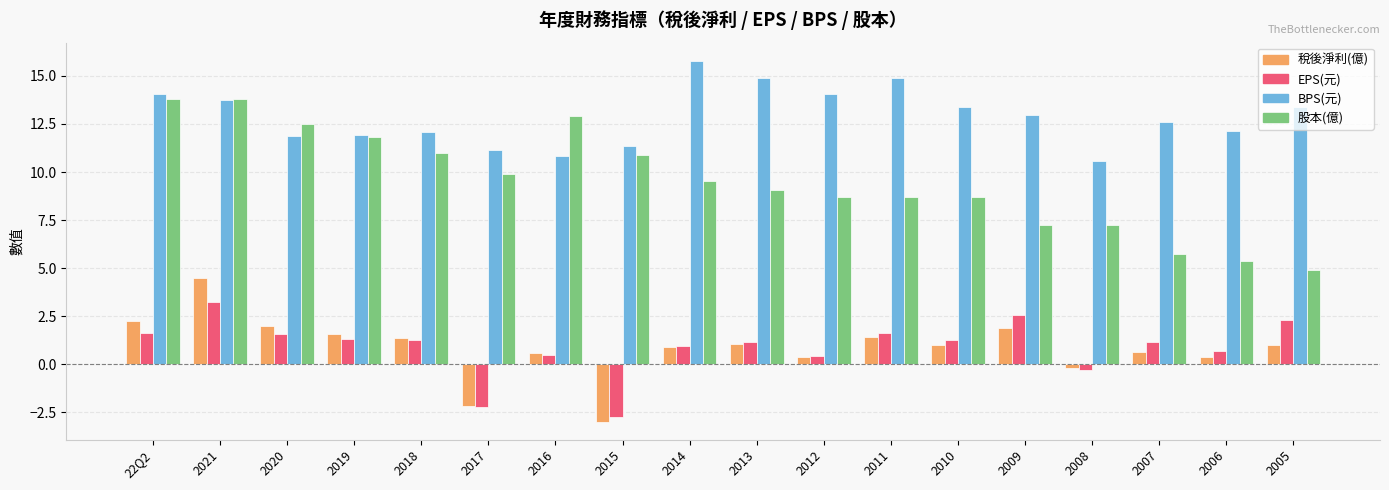

Read the 股本(億) value at 2009.

7.2